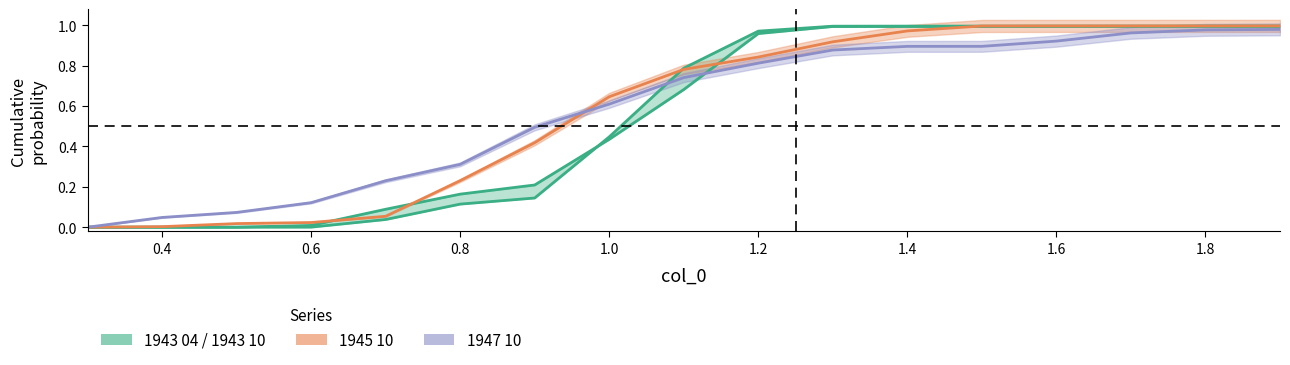

How many lines are shown in the chart?

4